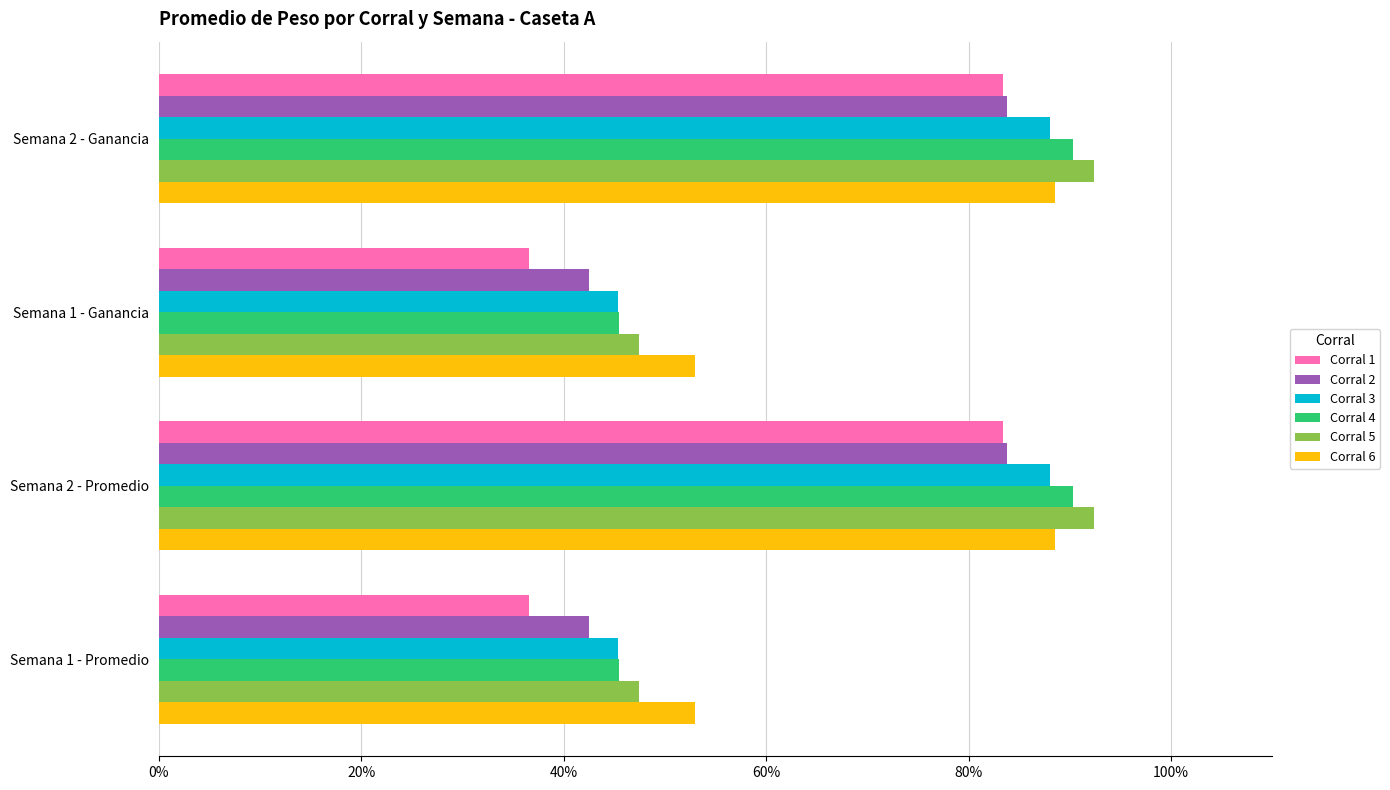

What is the value of the Corral 6 bar at the 3rd from the left?

0.5